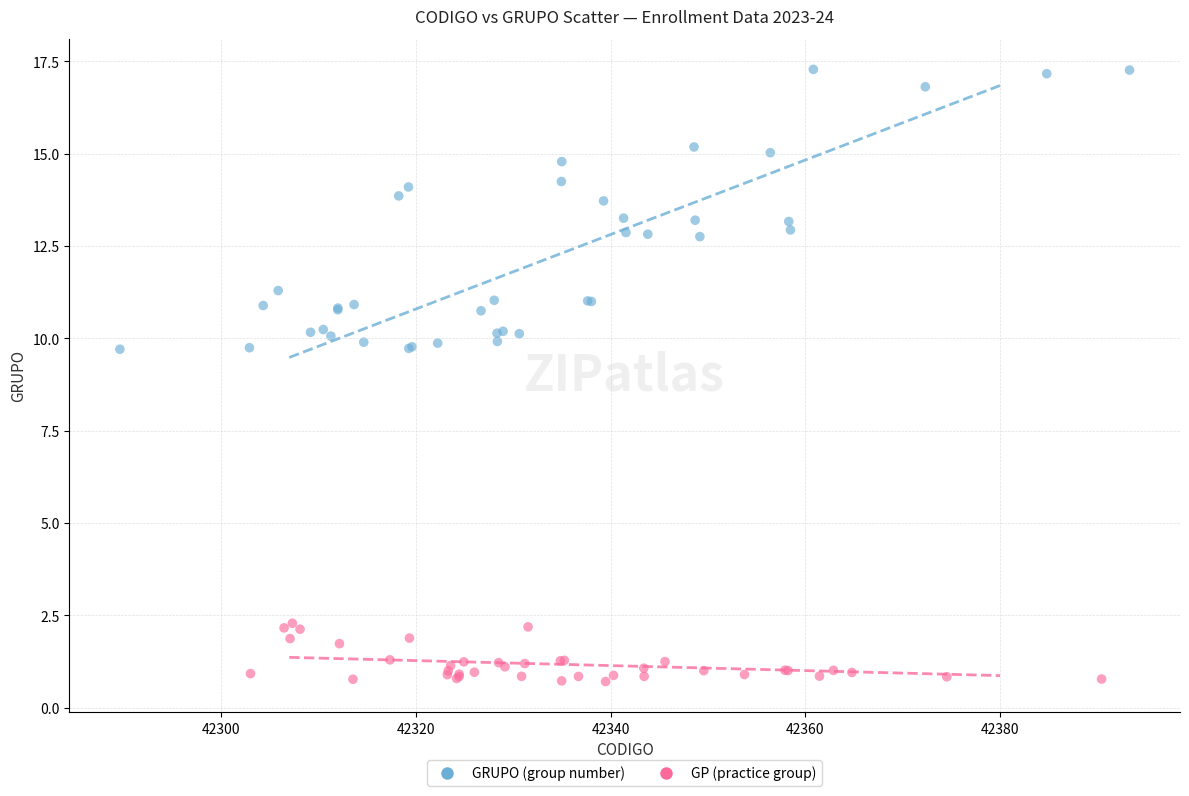

Which series reaches the minimum Y coordinate?

GP (practice group)